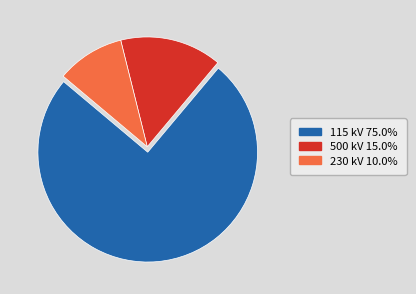

Is there any slice that represents more than half of the pie?

Yes